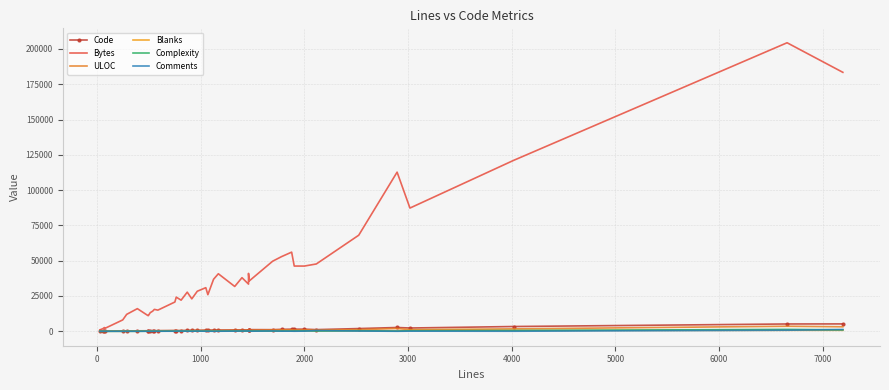

What is the value of the Complexity point at the 11th from the left?

58